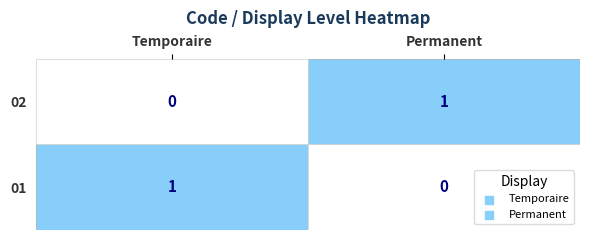

The value of 01 at Permanent is 1. True or false?

False